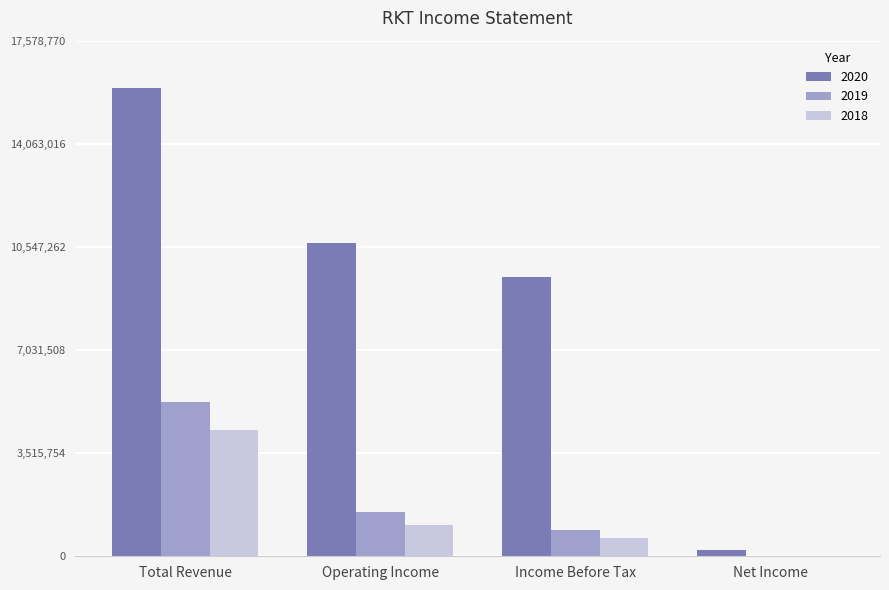

How many data points does each series have?

4